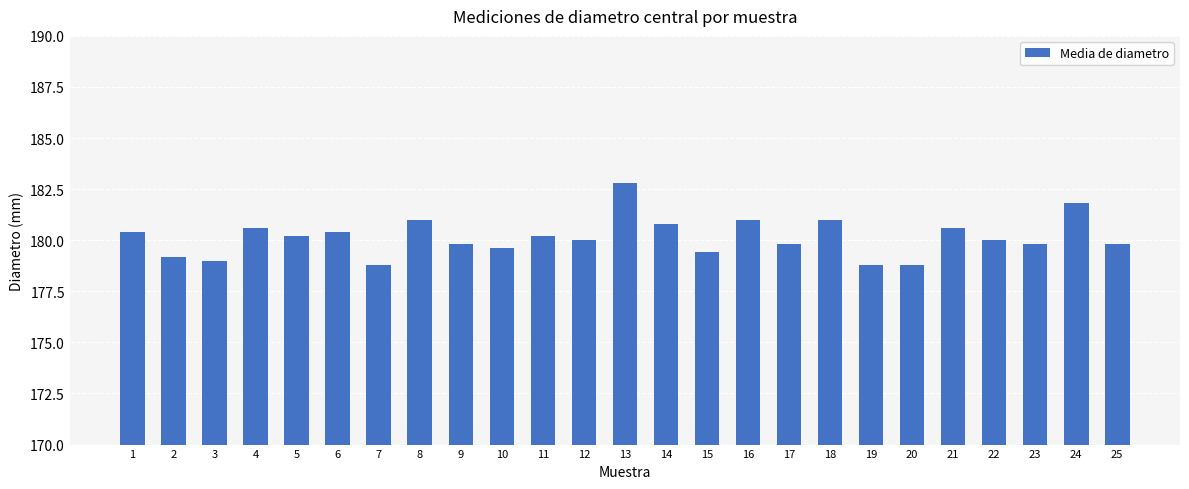

What is the smallest value displayed?

178.8